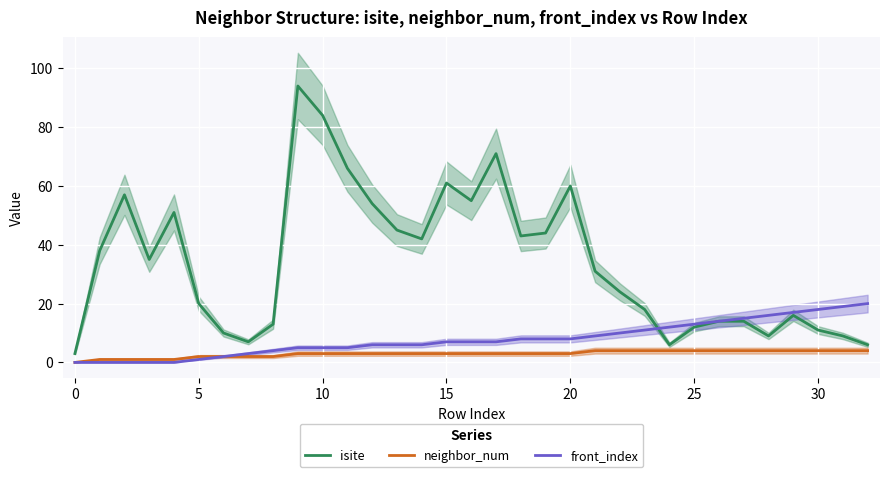

What is the highest value of the isite series?

94